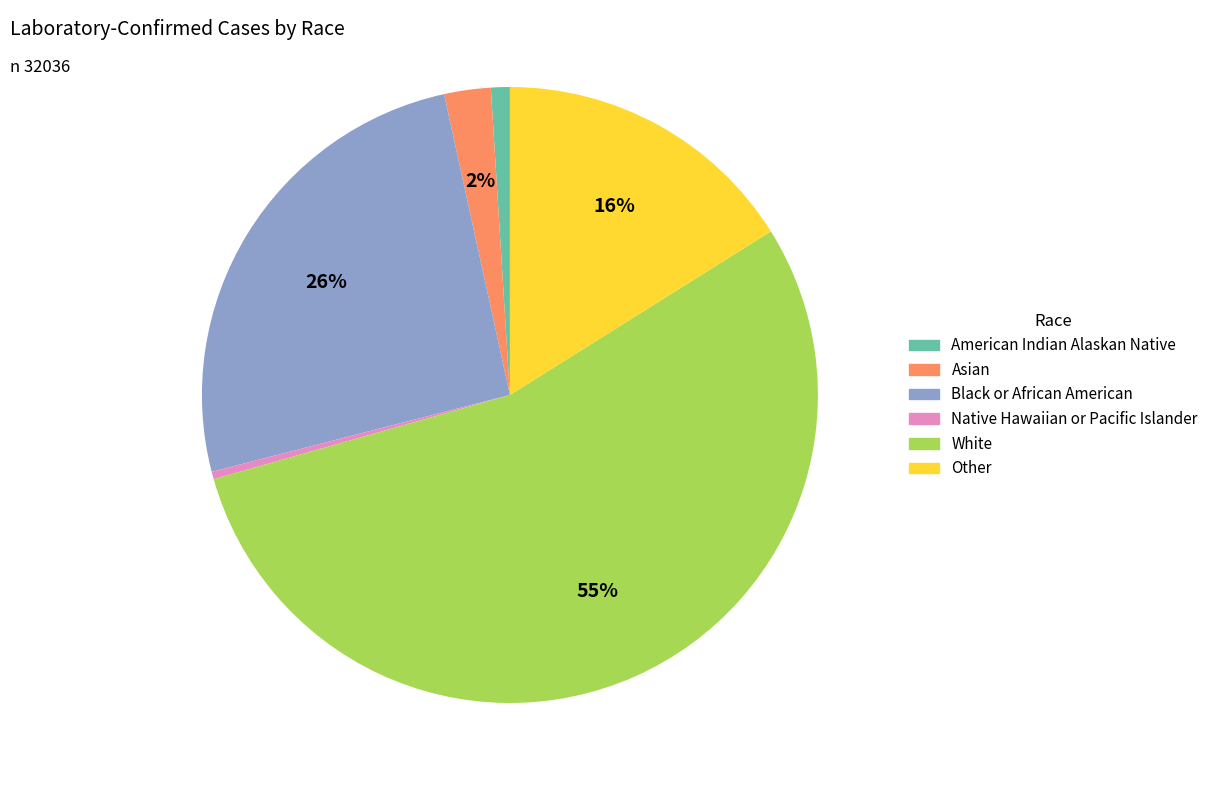

Which has a higher value, Black or African American or White?

White